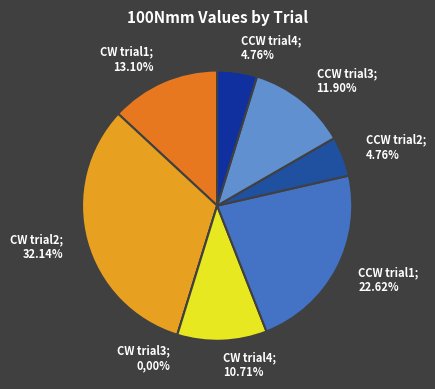

How many segments does this pie chart have?

8